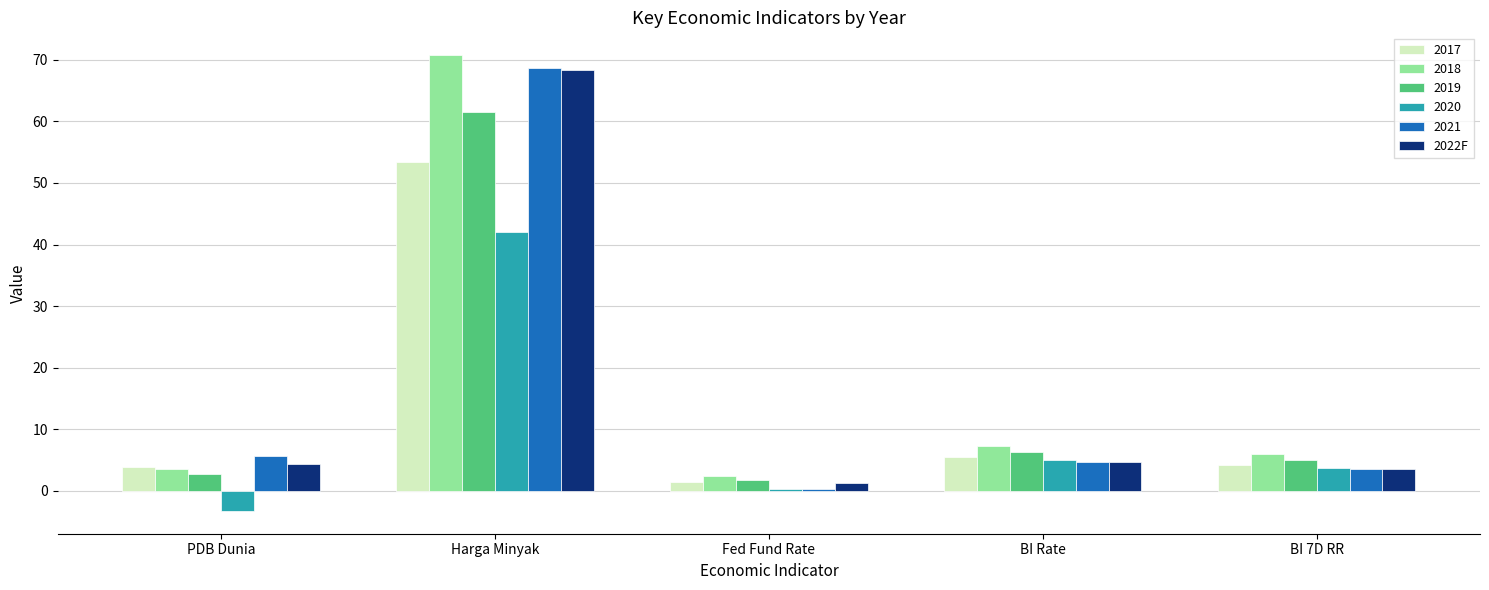

What is the sum of all 2021 values?

82.9